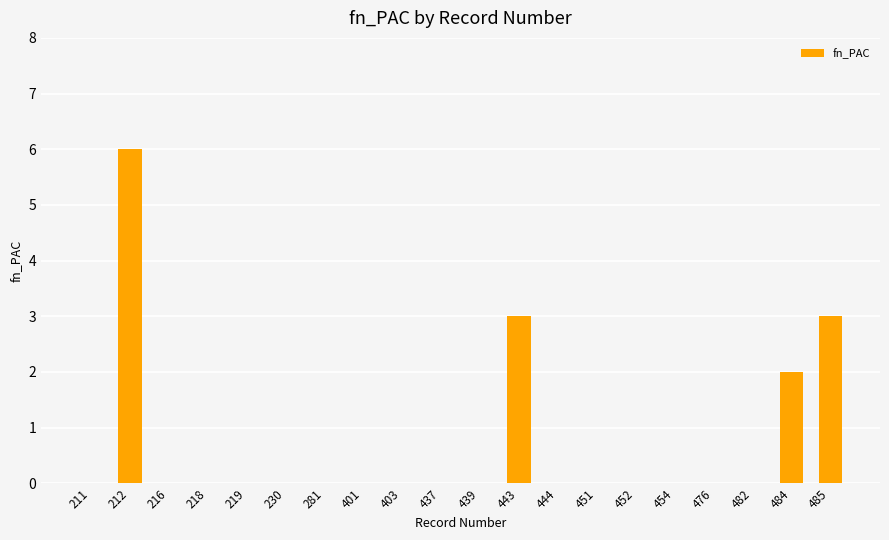

What is the change in value from 443 to 476?

-3